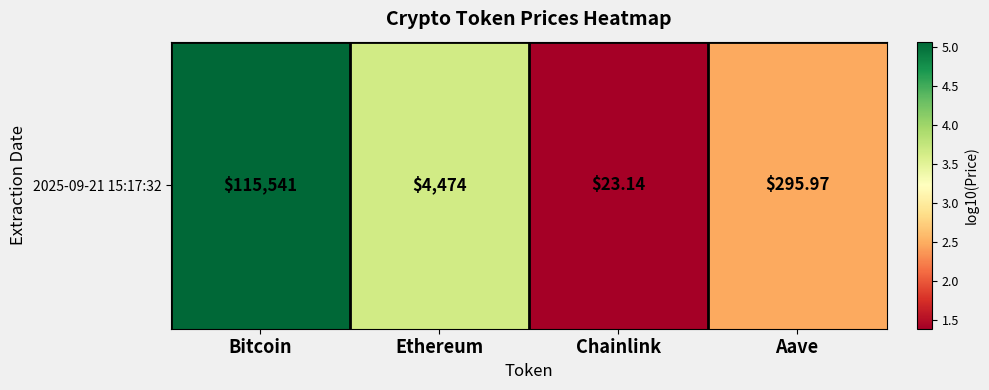

Count the number of data series in this chart.

1